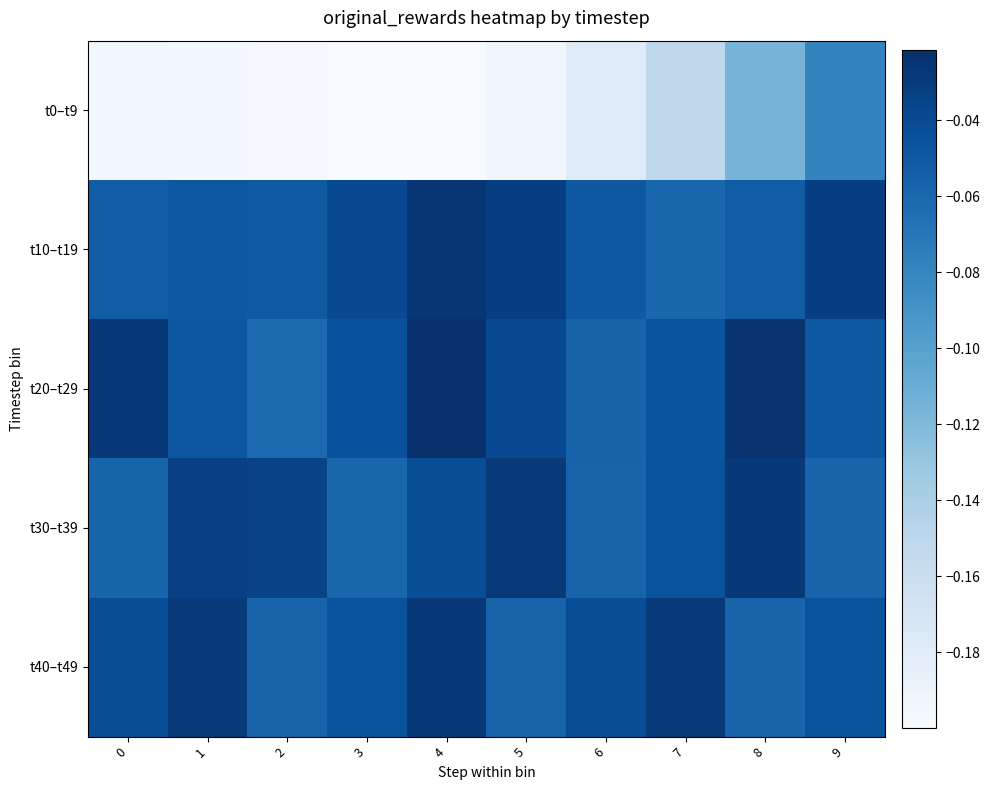

How many data points does each series have?

10